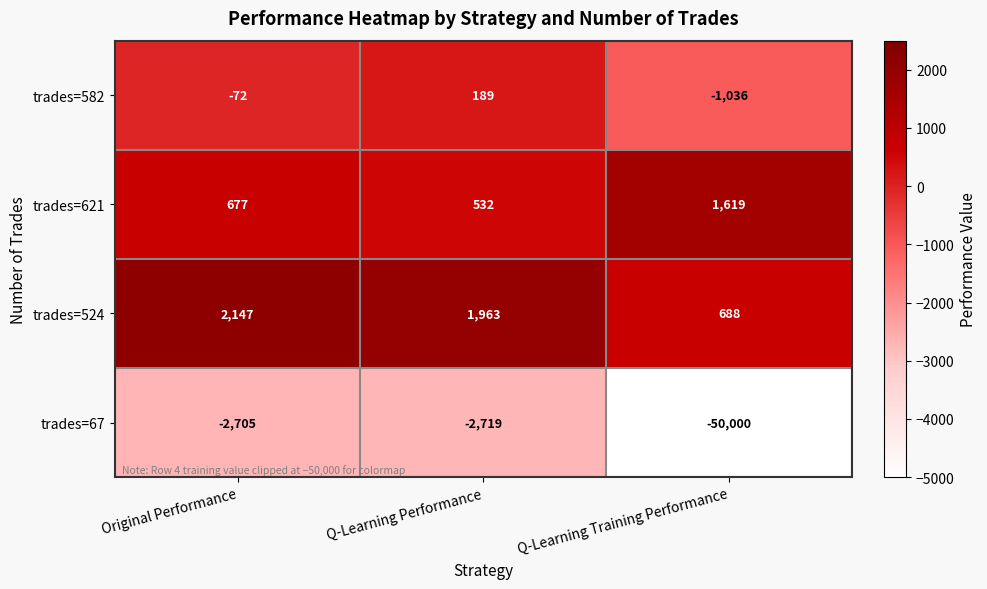

At which category does the chart reach its minimum across all series?

Q-Learning Training Performance